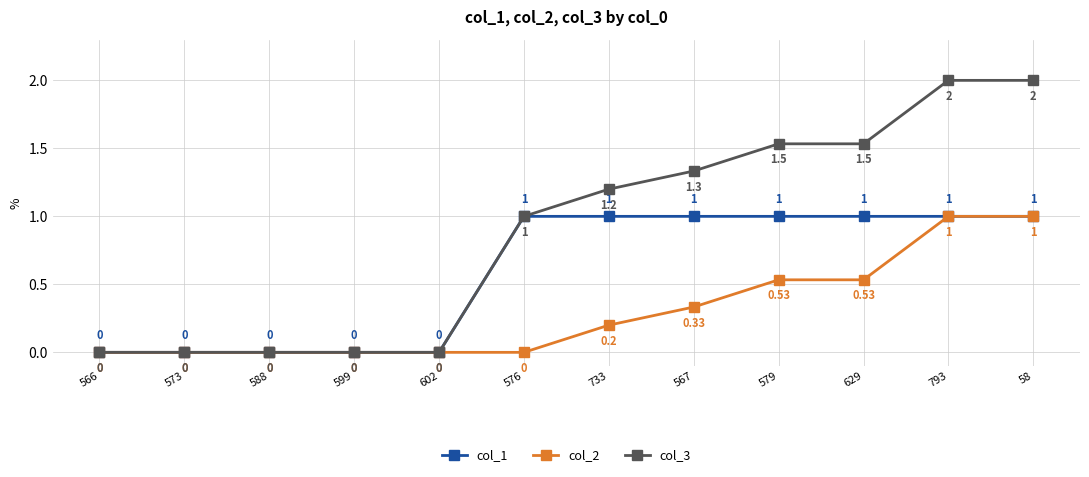

What is the total value across all series at 793?

4.0